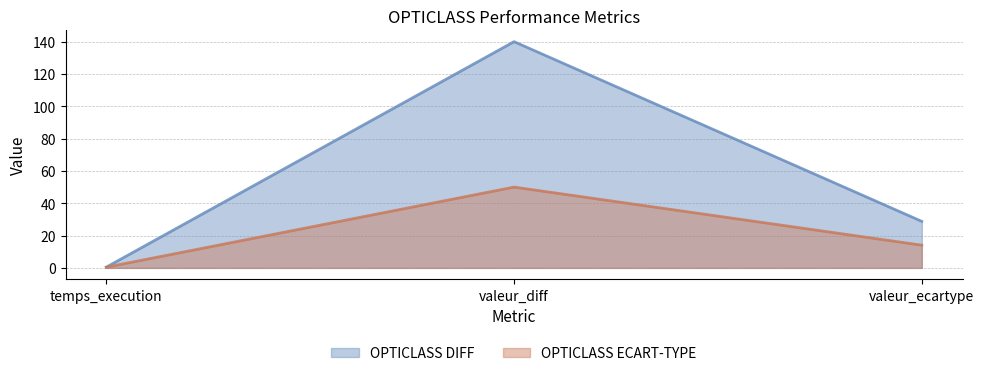

What is the smallest value displayed?

0.4